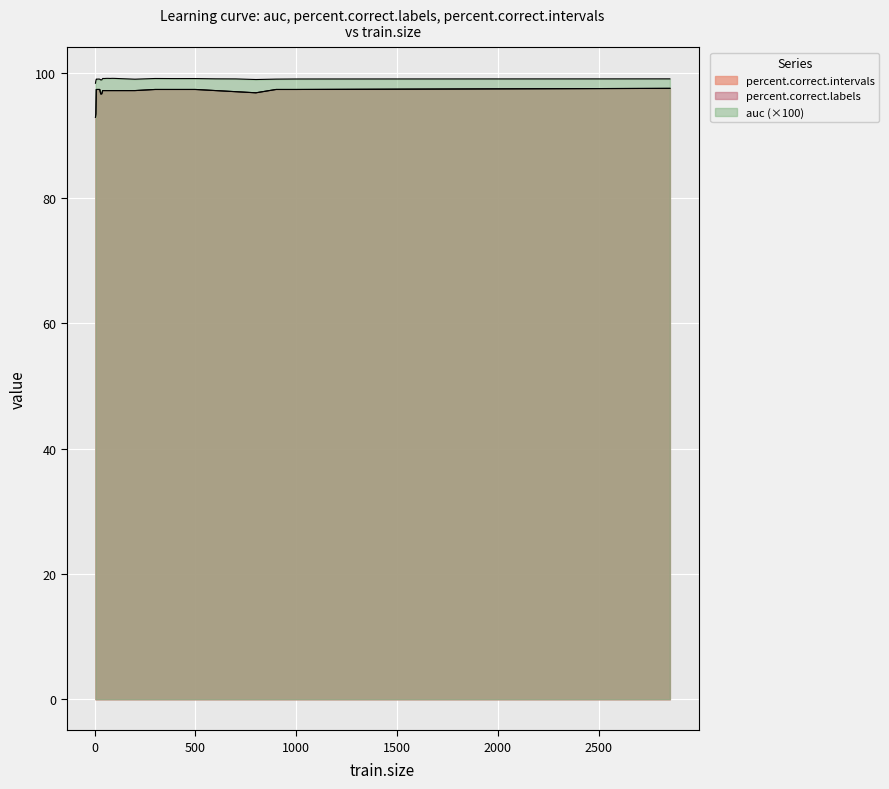

Reading left to right, what are all the values shown in this chart?

auc: 4=98.3	6=98.7	8=99.0	10=99.0	12=99.0	14=99.0	16=99.0	18=99.0	20=99.0	25=99.0	30=98.9	35=98.9	40=99.1	45=99.1	50=99.1	55=99.1	60=99.1	65=99.1	70=99.1	75=99.1	80=99.1	85=99.1	90=99.1	95=99.1	100=99.1	200=99.0	300=99.1	400=99.1	500=99.1	600=99.0	700=99.0	800=98.9	900=99.0	1000=99.0	2854=99.0
percent.correct.labels: 4=92.9	6=93.4	8=97.3	10=97.3	12=97.3	14=97.3	16=97.3	18=97.3	20=97.3	25=97.3	30=96.6	35=96.6	40=97.2	45=97.2	50=97.2	55=97.2	60=97.2	65=97.2	70=97.2	75=97.2	80=97.2	85=97.2	90=97.2	95=97.2	100=97.2	200=97.2	300=97.3	400=97.3	500=97.3	600=97.2	700=97.0	800=96.8	900=97.3	1000=97.3	2854=97.5
percent.correct.intervals: 4=92.9	6=93.4	8=97.3	10=97.3	12=97.3	14=97.3	16=97.3	18=97.3	20=97.3	25=97.3	30=96.6	35=96.6	40=97.2	45=97.2	50=97.2	55=97.2	60=97.2	65=97.2	70=97.2	75=97.2	80=97.2	85=97.2	90=97.2	95=97.2	100=97.2	200=97.2	300=97.3	400=97.3	500=97.3	600=97.2	700=97.0	800=96.8	900=97.3	1000=97.3	2854=97.5